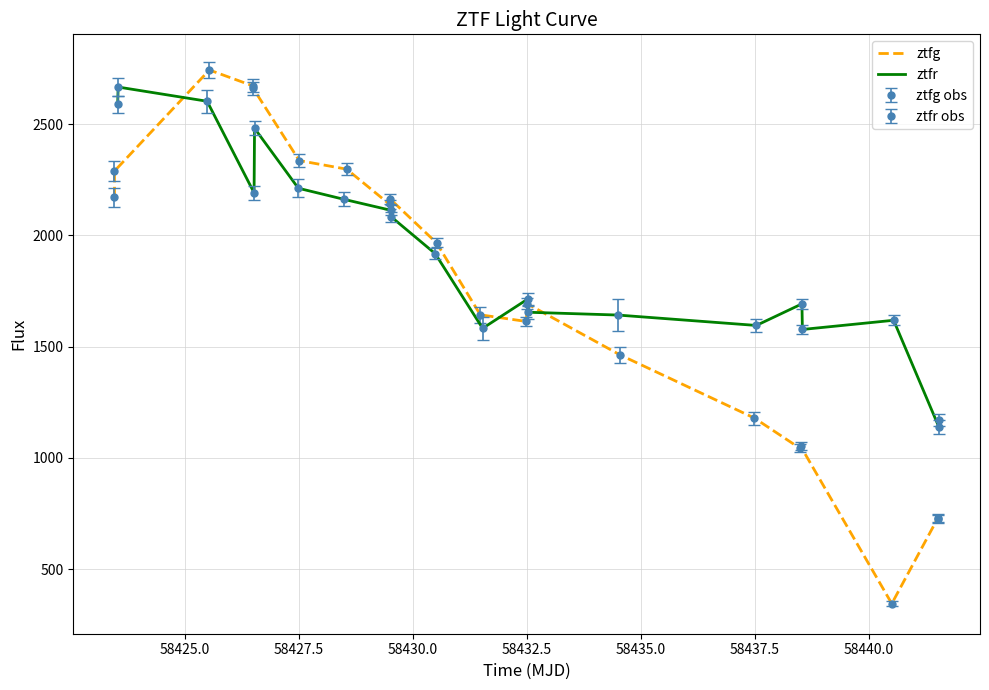

Which series ends up on top after the final intersection of ztfg and ztfr?

ztfr